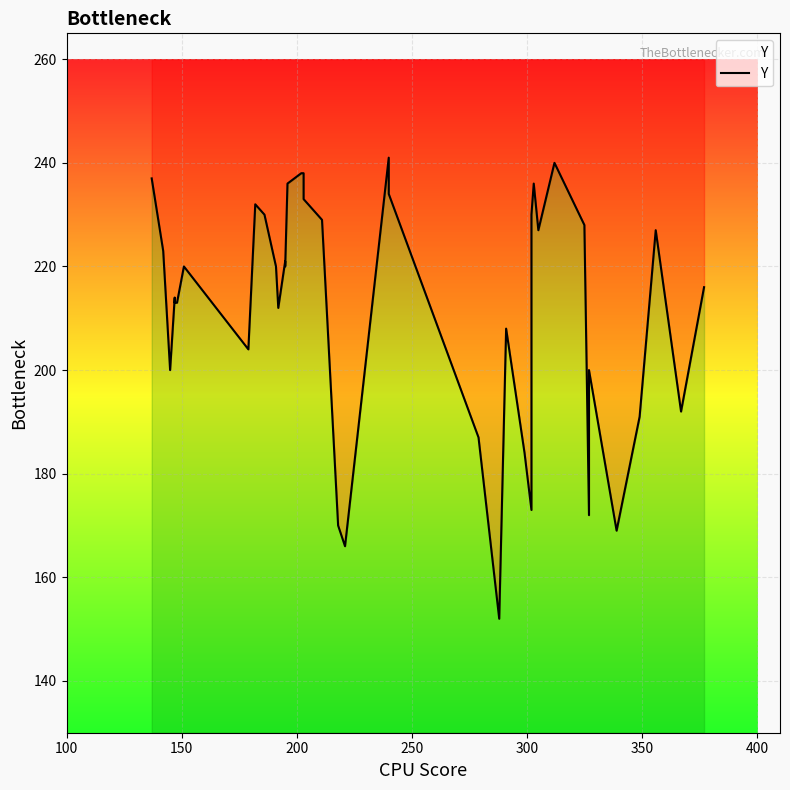

Does the chart display data point markers on the line(s)?

No